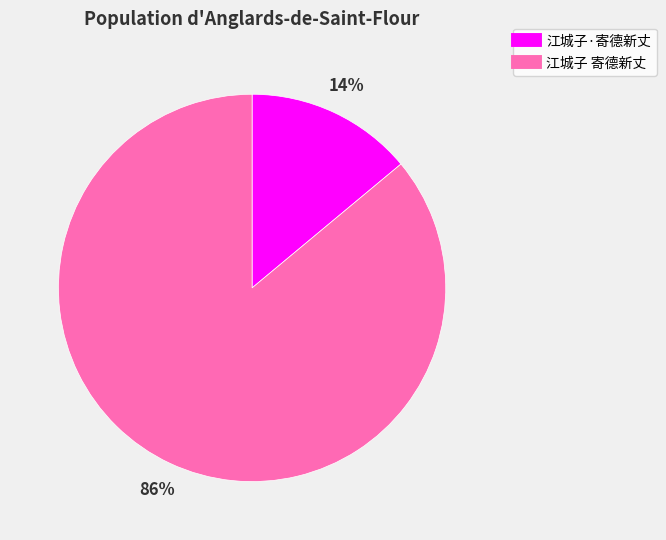

How many slices are in this pie chart?

2